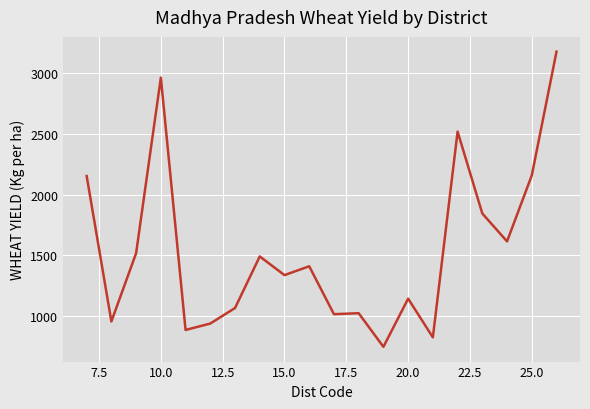

What is the greatest value displayed?

3179